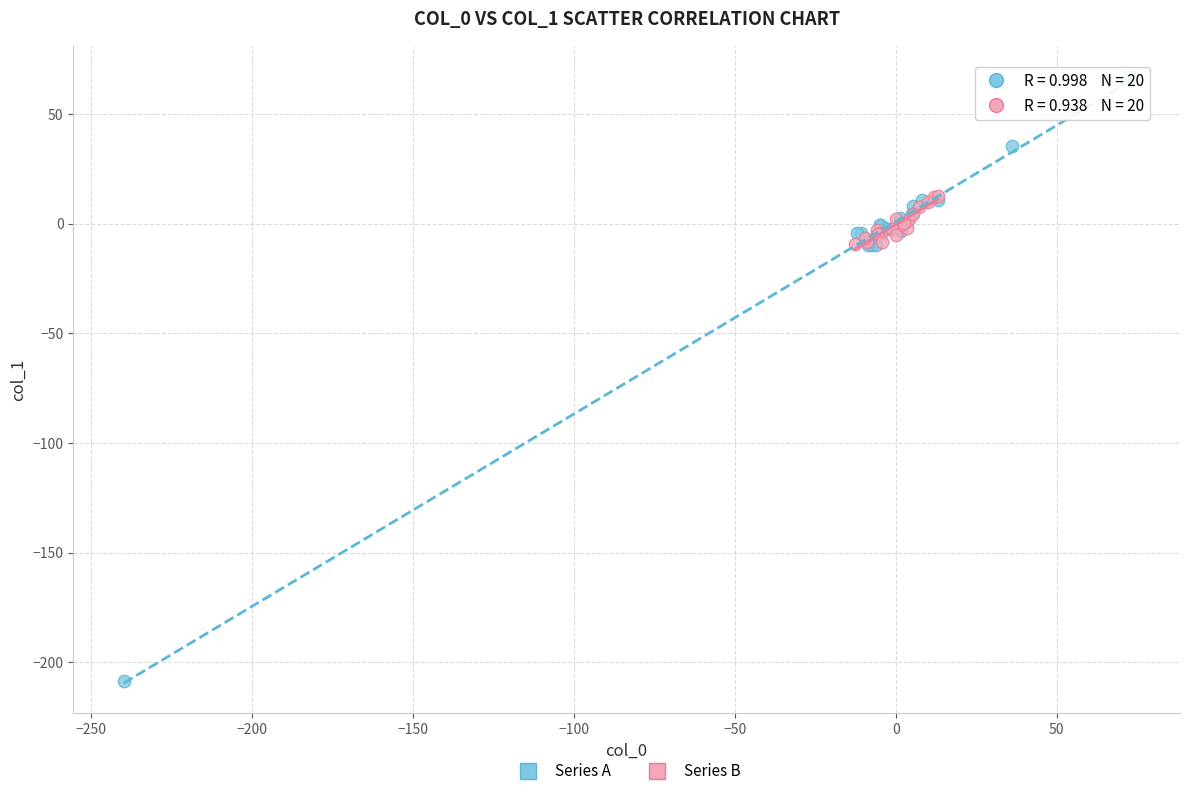

Which series reaches the maximum Y coordinate?

Series A